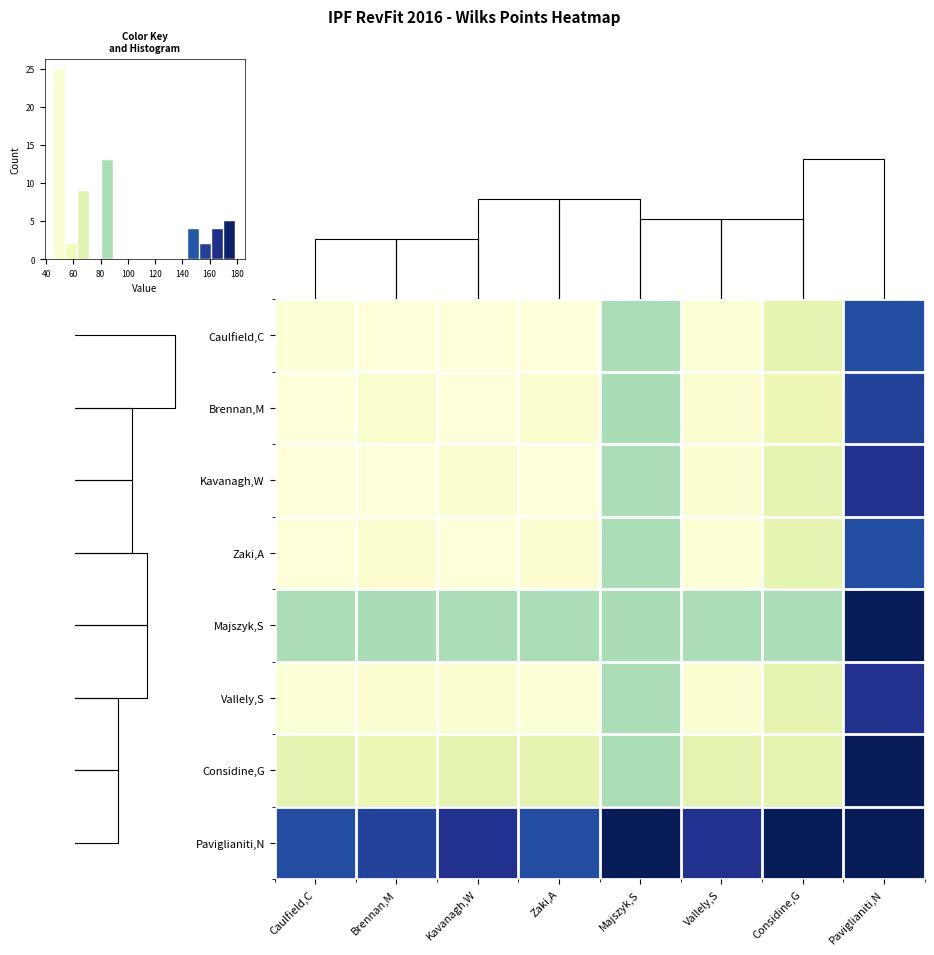

Is it true that Caulfield,C equals 65.0 at Considine,G?

True